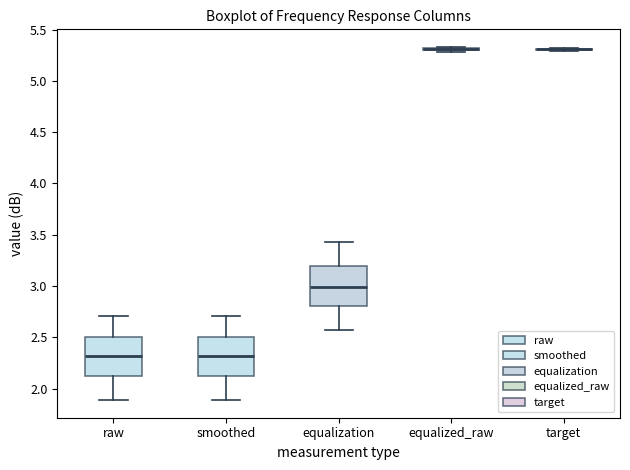

Reading left to right, read every box against the y-axis: the position of its median line, the range the box covers, and the ends of its whiskers. The values are not printed on the chart, so give them approximately, as read against the axis.

raw: median 2.30, box 2.15 to 2.50, whiskers 1.90 to 2.70
smoothed: median 2.30, box 2.15 to 2.50, whiskers 1.90 to 2.70
equalization: median 3.00, box 2.80 to 3.20, whiskers 2.55 to 3.45
equalized_raw: box collapsed to a line at 5.30, whiskers 5.30 to 5.35
target: box collapsed to a line at 5.30, whiskers 5.30 to 5.30